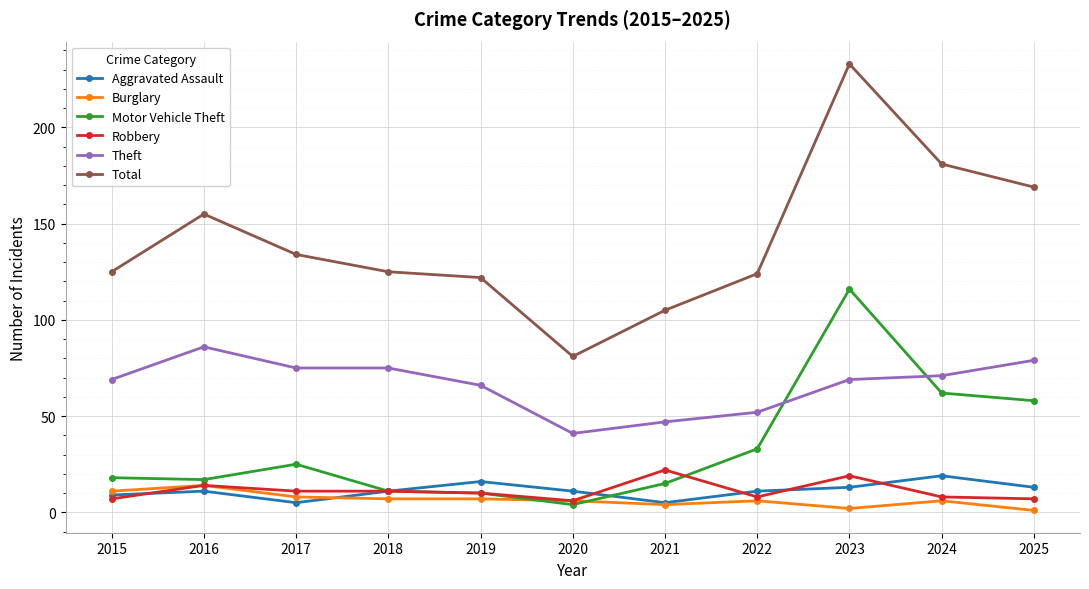

Does the chart have visible grid lines?

Yes